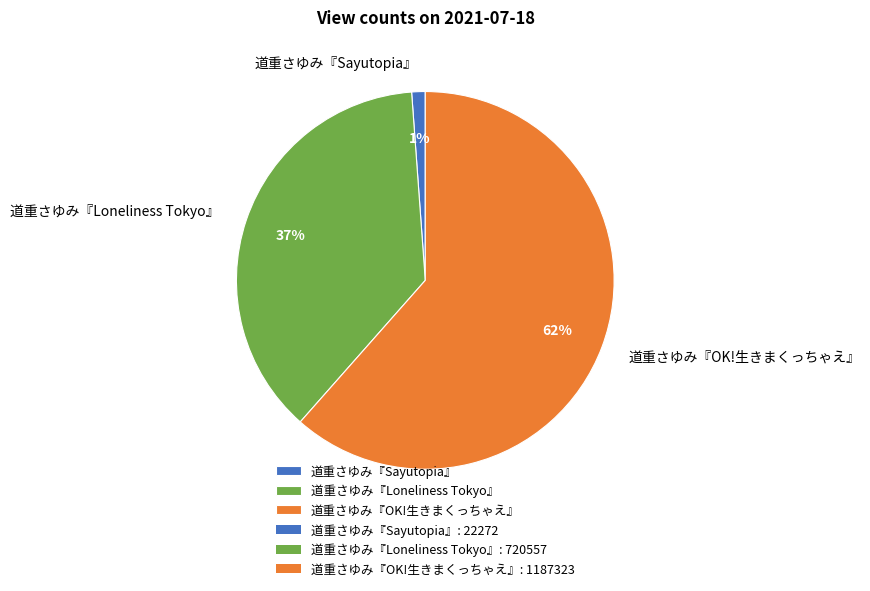

Which category has the biggest portion of the pie?

道重さゆみ『OK!生きまくっちゃえ』